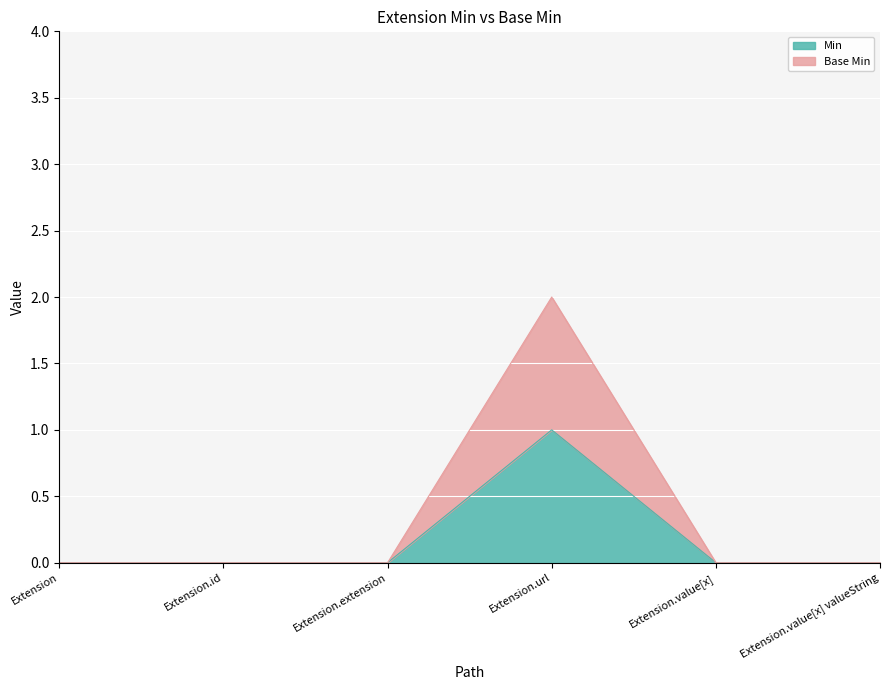

The value of Base Min at Extension.id is 0. True or false?

True